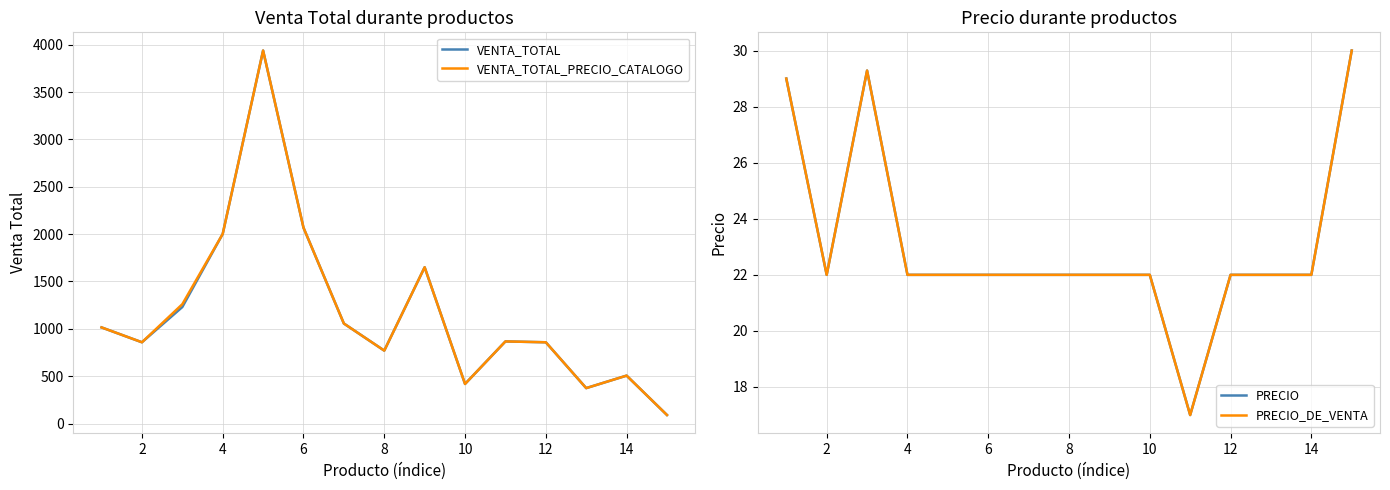

What is the sum of all PRECIO_DE_VENTA values?

347.3